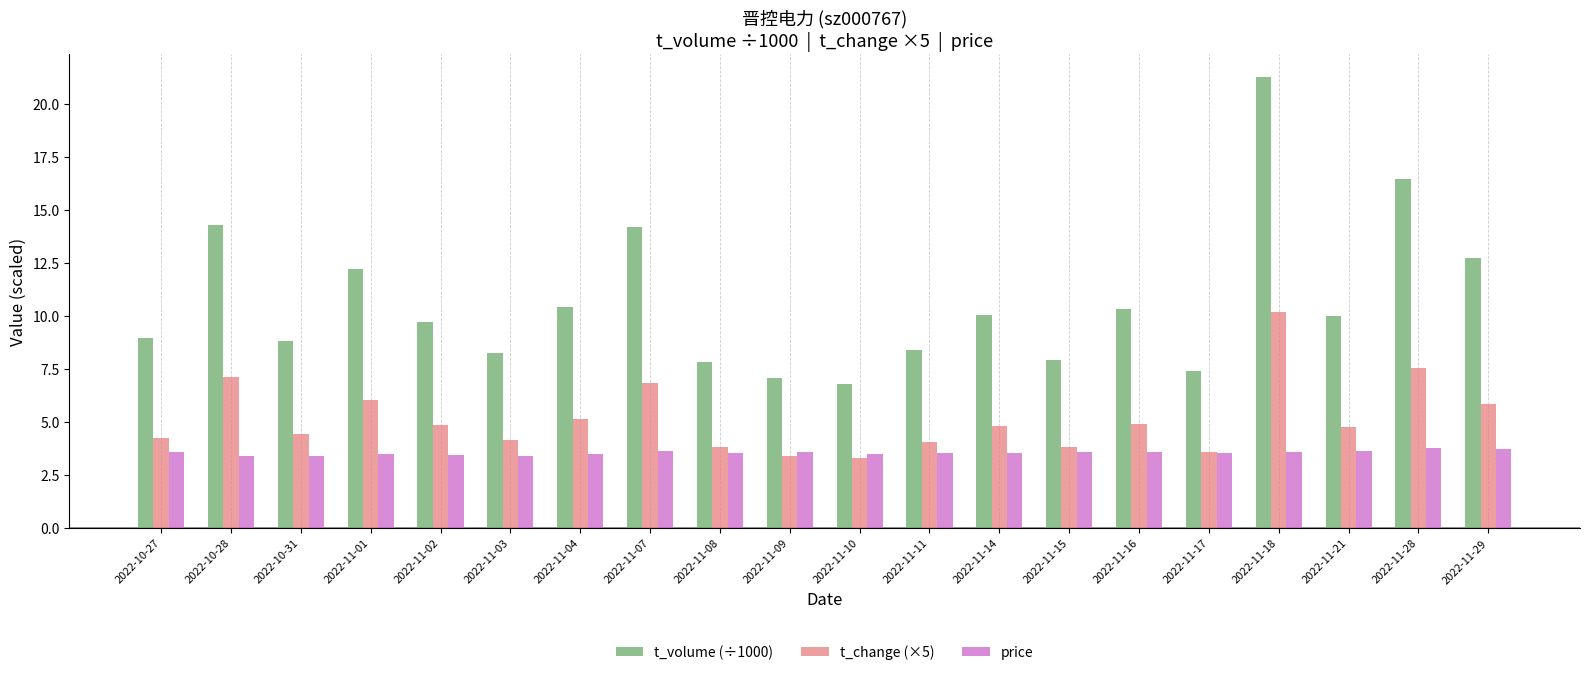

How many price values are between 3 and 4?

20